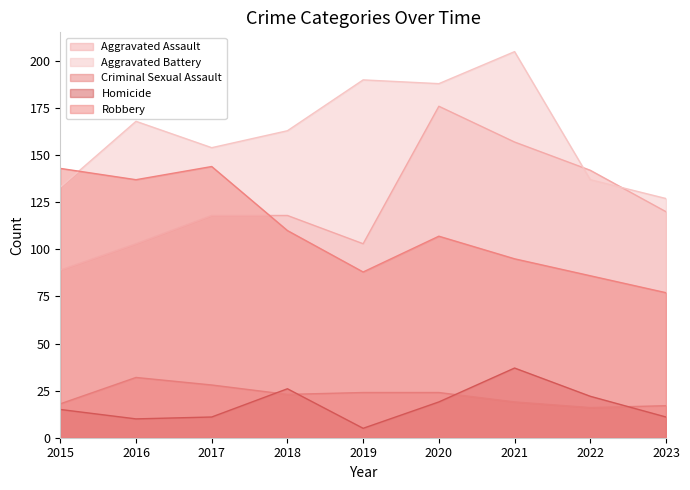

How many distinct data groups are displayed?

5